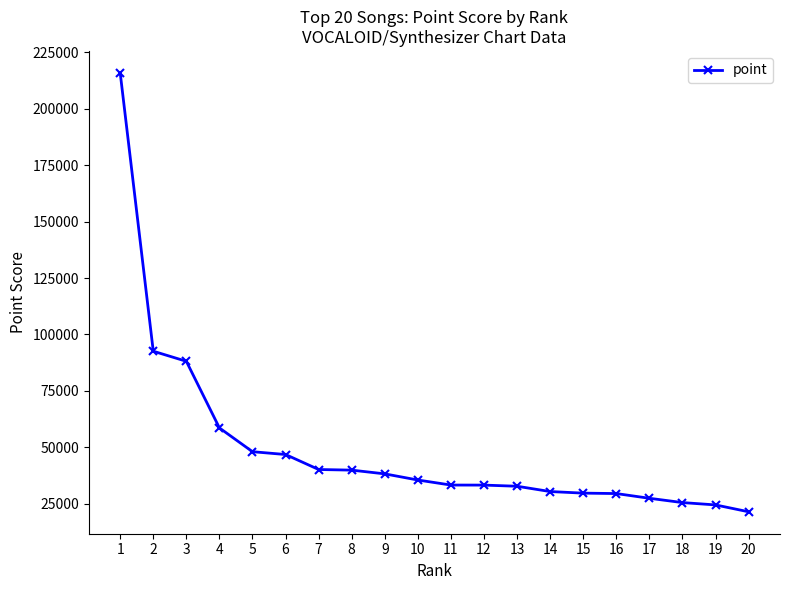

Where is the data nearest to the value 118678?

2